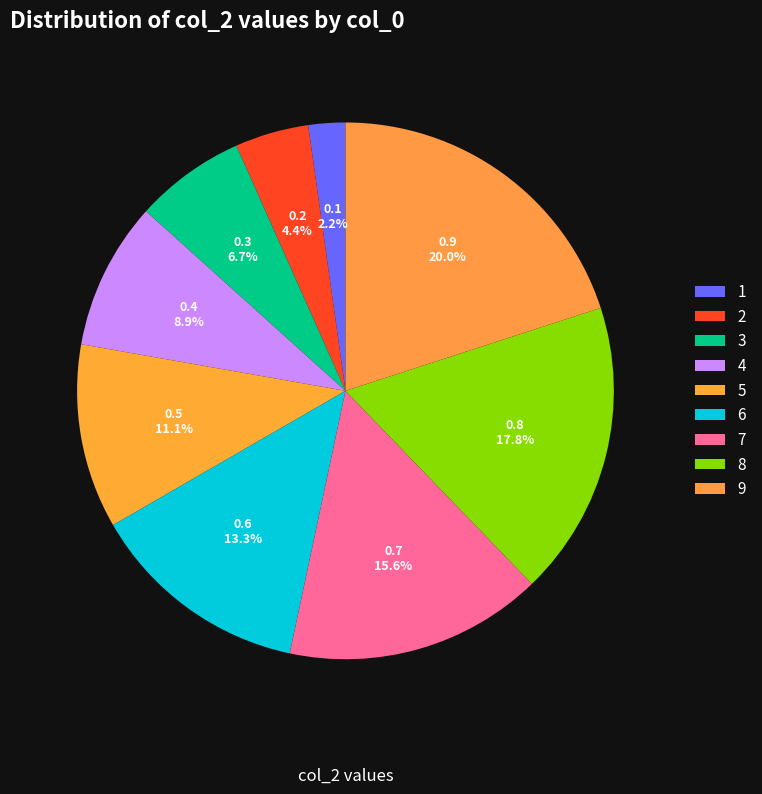

To the nearest percent, what is the difference between the largest and smallest slice percentages?

18%